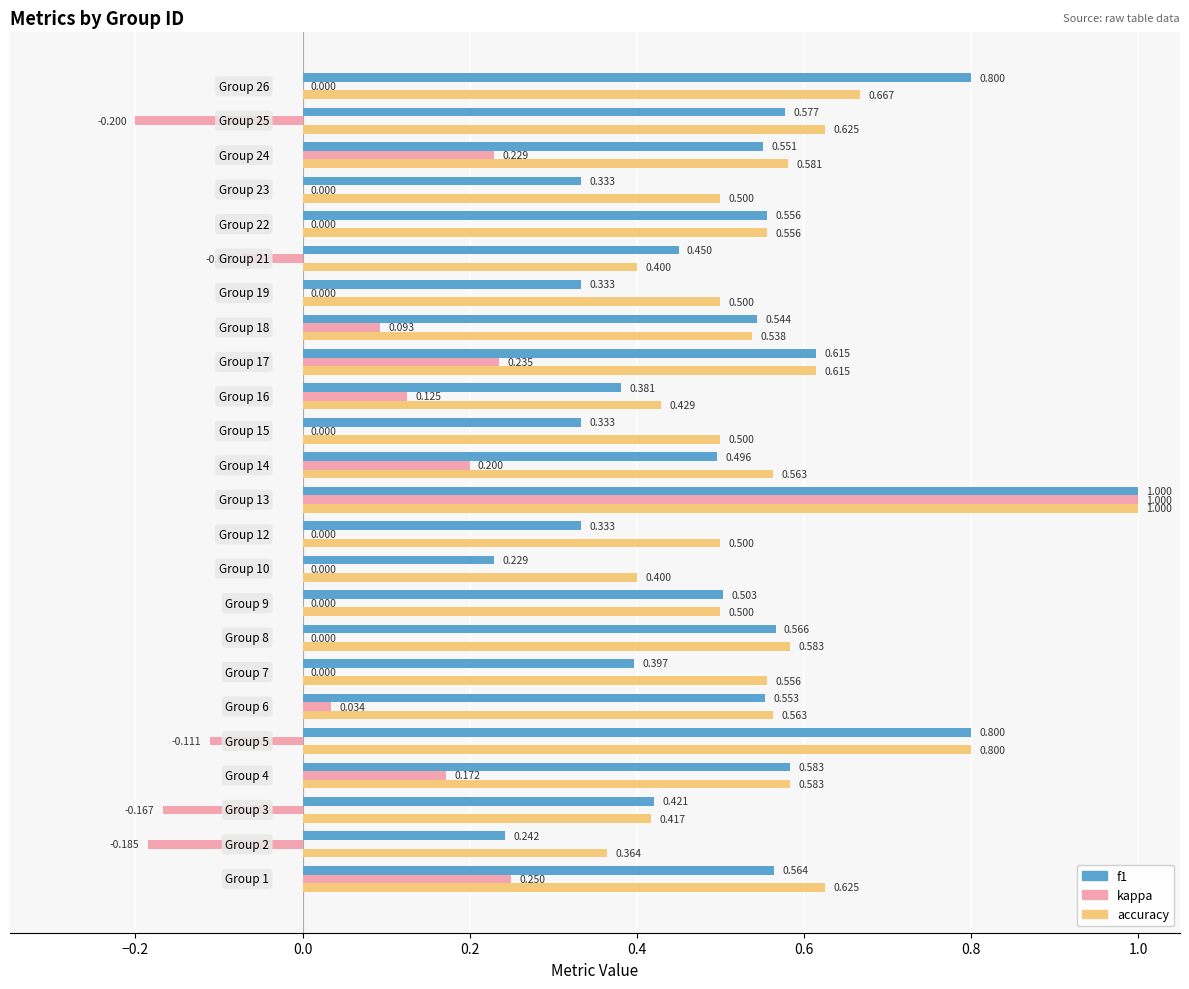

Which series has the largest total across all categories?

accuracy